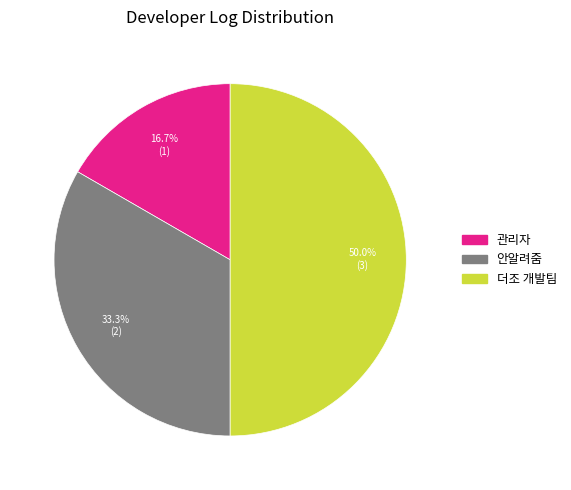

To the nearest percent, what percentage of the pie is 관리자?

17%